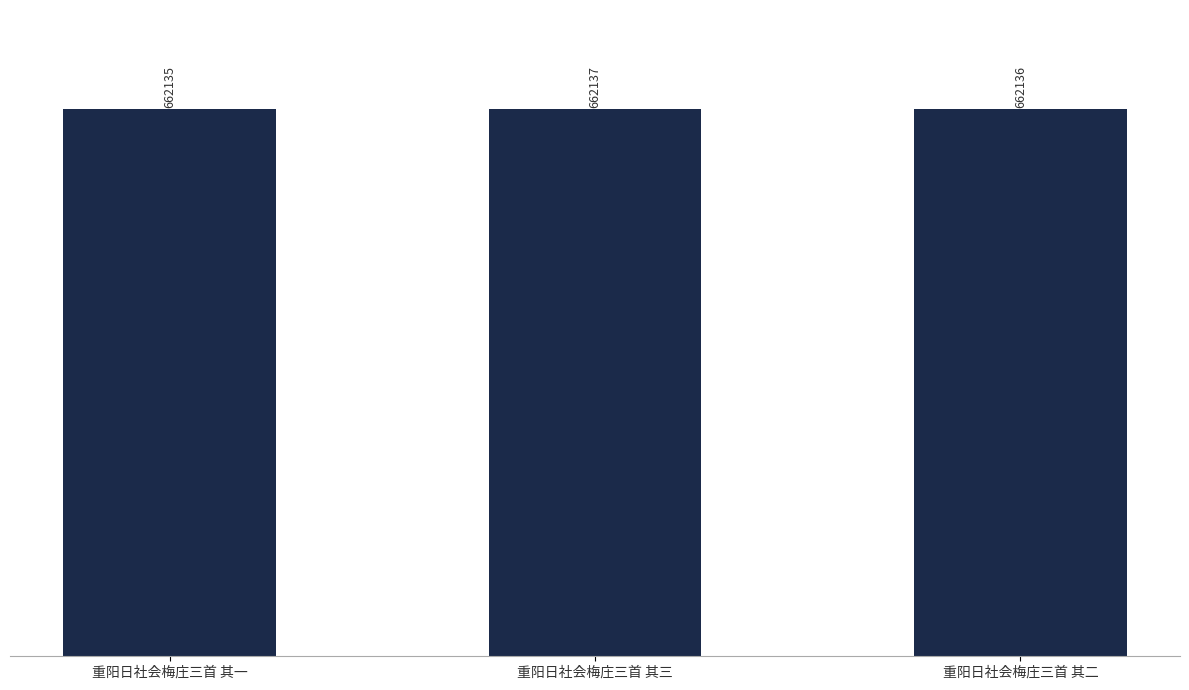

Reading left to right, extract all data points from this chart.

重阳日社会梅庄三首 其一=662135	重阳日社会梅庄三首 其三=662137	重阳日社会梅庄三首 其二=662136